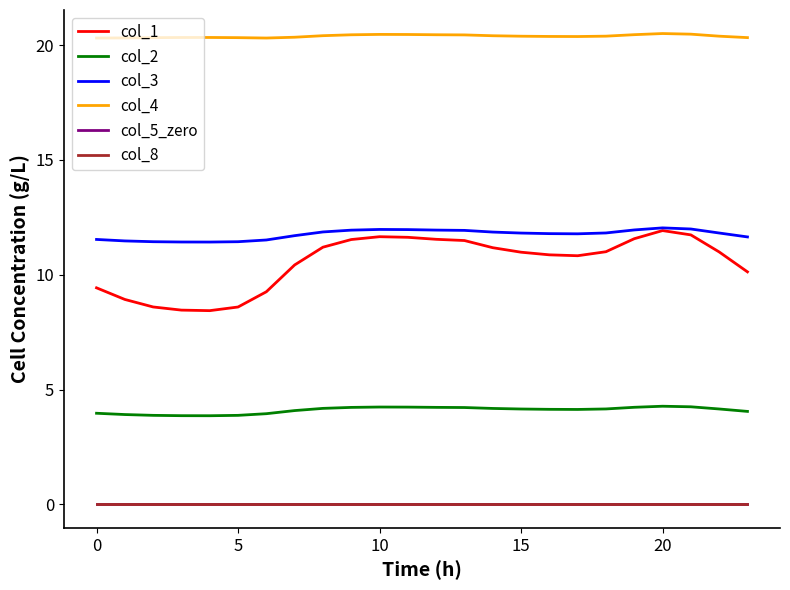

Does the chart have visible grid lines?

No